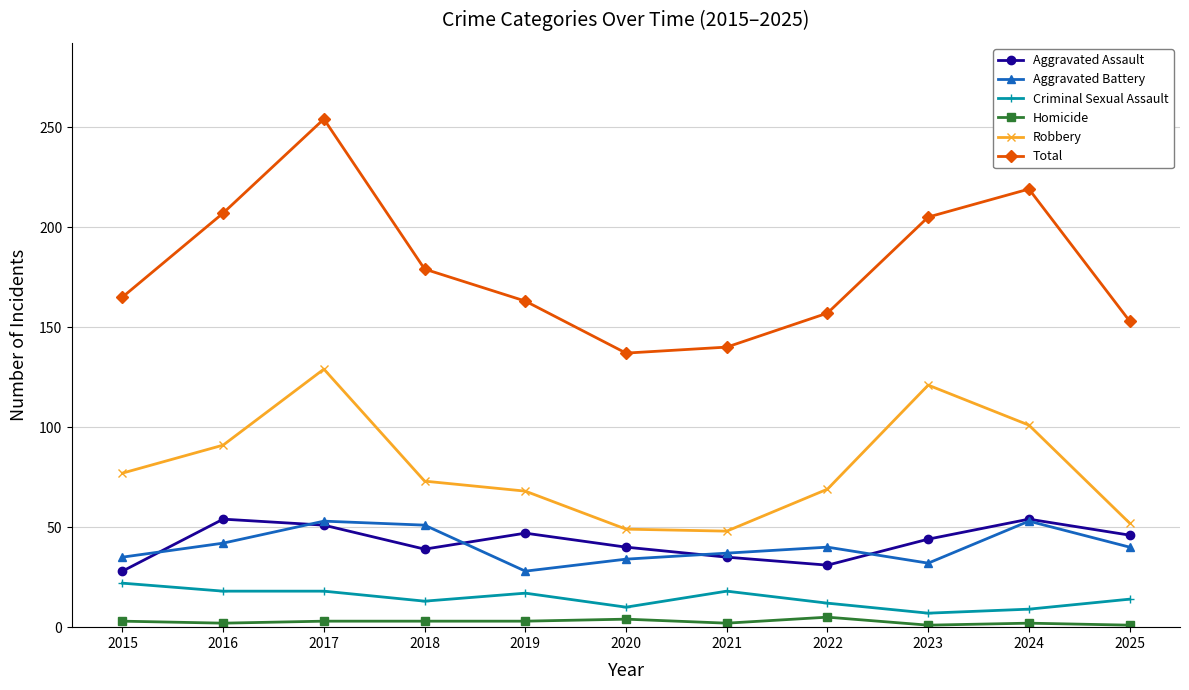

At which label is Robbery closest to 88?

2016